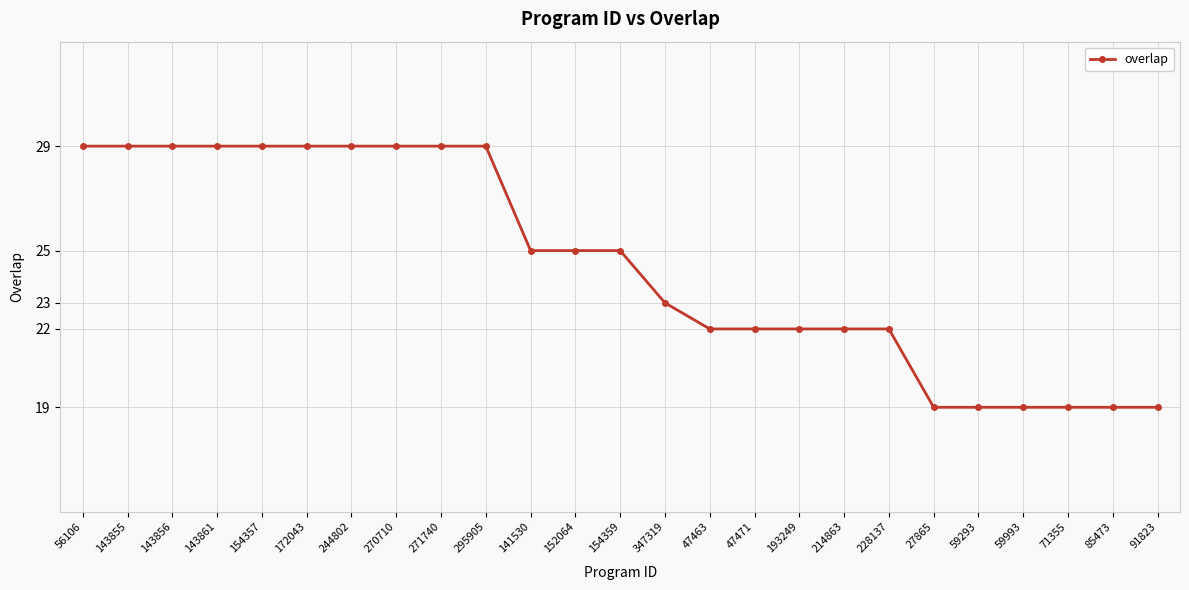

What is the ratio of the value at 143861 to the value at 154357?

1.0